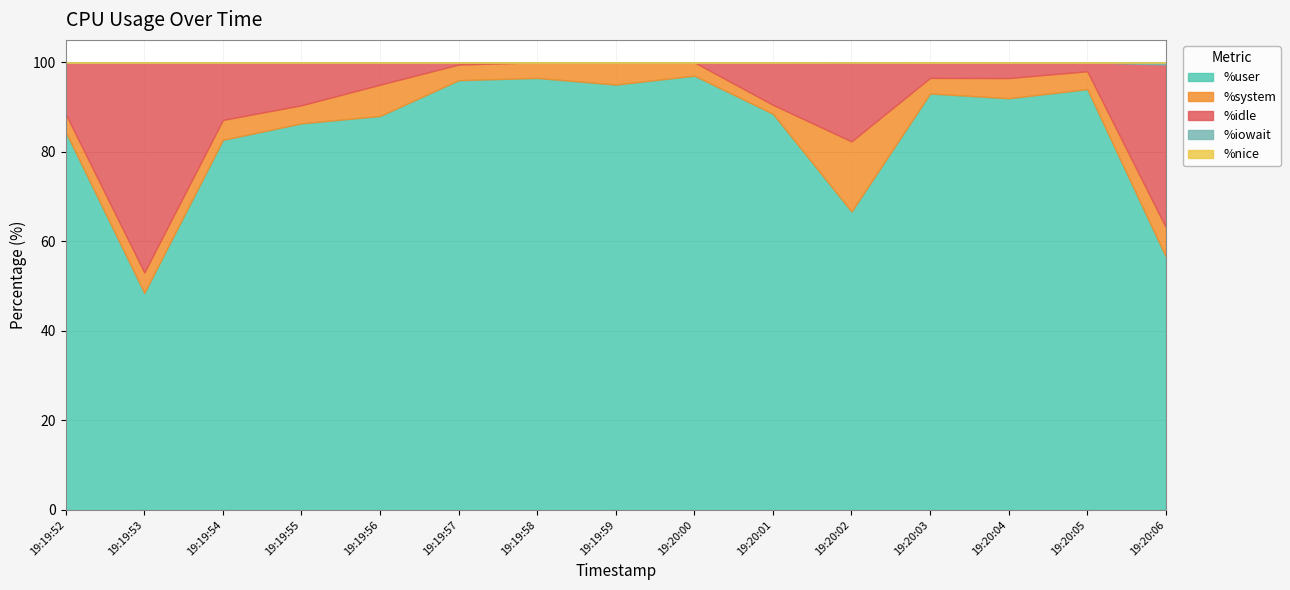

Reading right to left, list all the values displayed in this chart.

%user: 19:20:06=56.6	19:20:05=94.0	19:20:04=92.0	19:20:03=93.0	19:20:02=66.7	19:20:01=88.5	19:20:00=97.0	19:19:59=95.0	19:19:58=96.5	19:19:57=96.0	19:19:56=88.0	19:19:55=86.4	19:19:54=82.7	19:19:53=48.5	19:19:52=84.4
%system: 19:20:06=6.6	19:20:05=4.0	19:20:04=4.5	19:20:03=3.5	19:20:02=15.7	19:20:01=2.0	19:20:00=3.0	19:19:59=5.0	19:19:58=3.5	19:19:57=3.5	19:19:56=7.0	19:19:55=4.0	19:19:54=4.5	19:19:53=4.6	19:19:52=4.0
%idle: 19:20:06=36.4	19:20:05=2.0	19:20:04=3.5	19:20:03=3.5	19:20:02=17.7	19:20:01=9.5	19:20:00=0.0	19:19:59=0.0	19:19:58=0.0	19:19:57=0.5	19:19:56=5.0	19:19:55=9.6	19:19:54=12.9	19:19:53=46.9	19:19:52=11.6
%iowait: 19:20:06=0.5	19:20:05=0.0	19:20:04=0.0	19:20:03=0.0	19:20:02=0.0	19:20:01=0.0	19:20:00=0.0	19:19:59=0.0	19:19:58=0.0	19:19:57=0.0	19:19:56=0.0	19:19:55=0.0	19:19:54=0.0	19:19:53=0.0	19:19:52=0.0
%nice: 19:20:06=0.0	19:20:05=0.0	19:20:04=0.0	19:20:03=0.0	19:20:02=0.0	19:20:01=0.0	19:20:00=0.0	19:19:59=0.0	19:19:58=0.0	19:19:57=0.0	19:19:56=0.0	19:19:55=0.0	19:19:54=0.0	19:19:53=0.0	19:19:52=0.0